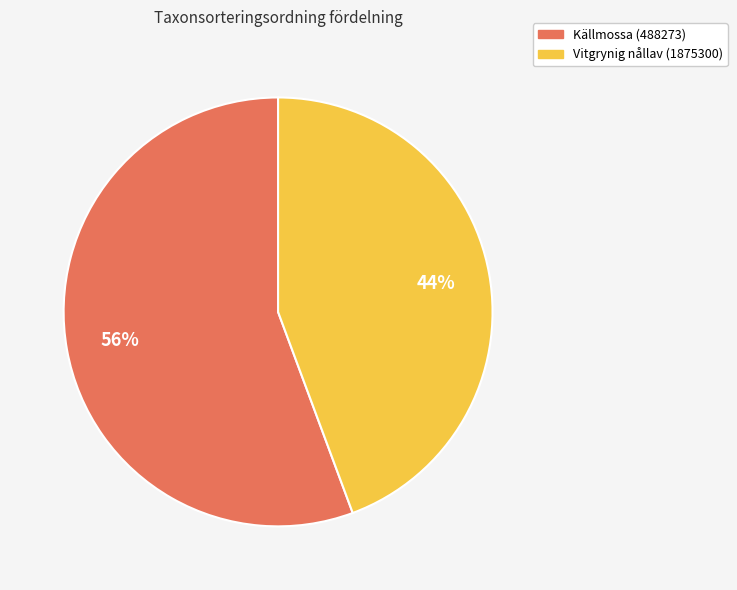

Which category accounts for the majority?

Källmossa (488273)